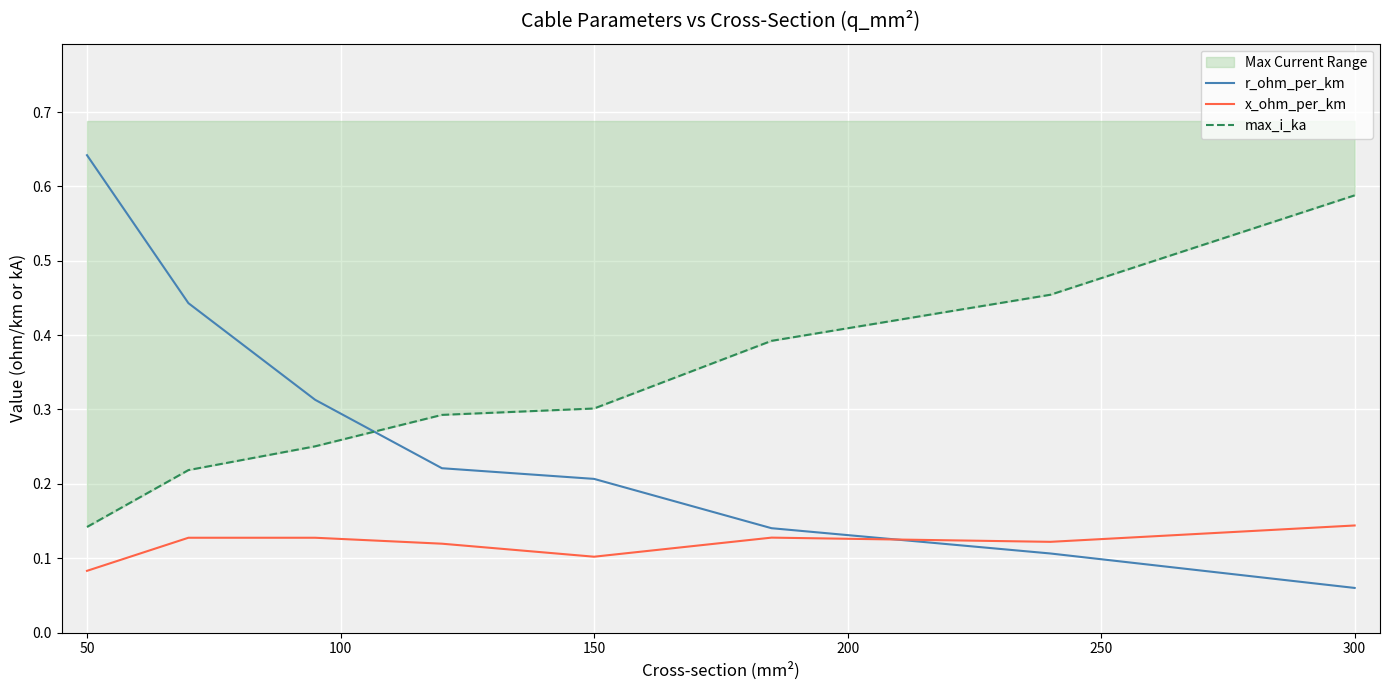

What value does the max_i_ka series have at 150?

0.3